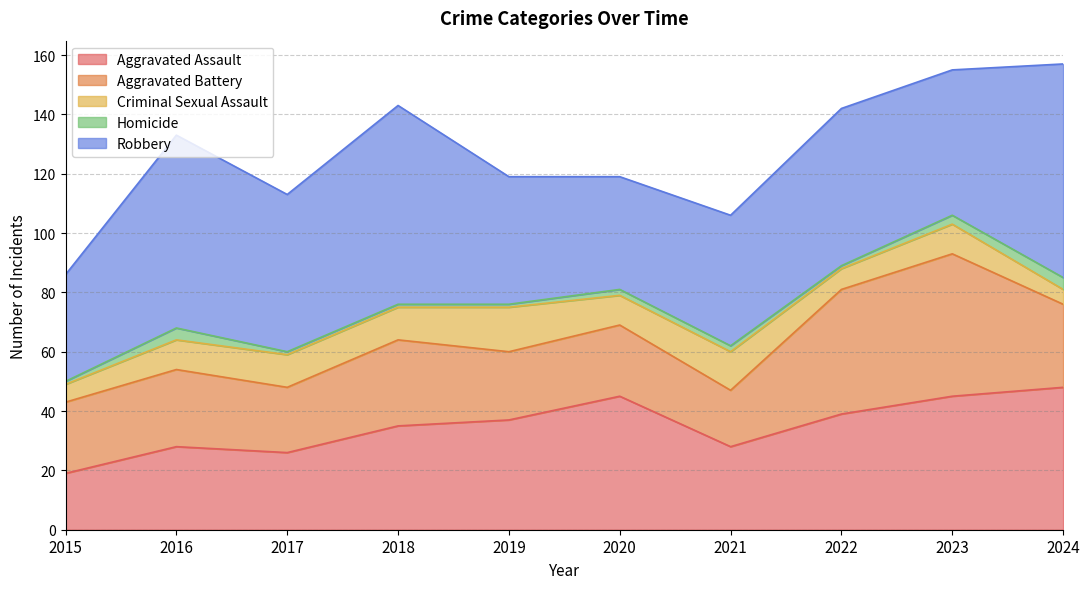

True or false: Criminal Sexual Assault and Aggravated Assault cross at least once.

False